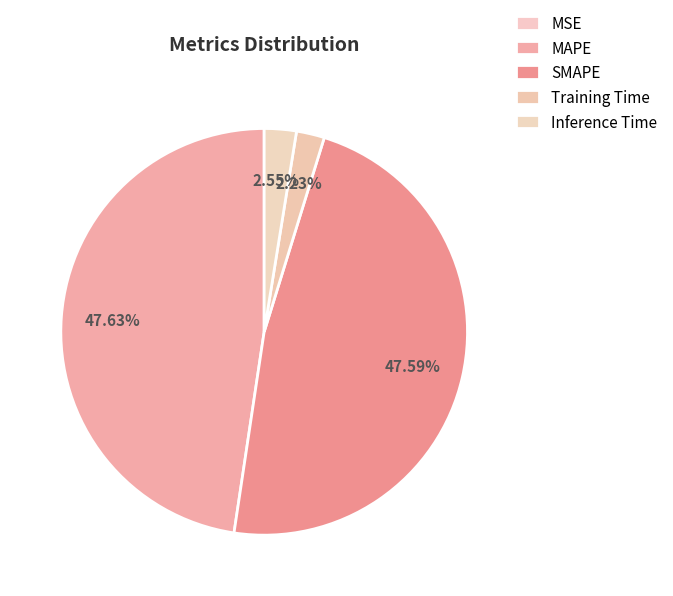

To the nearest percent, what is the average slice percentage?

20%